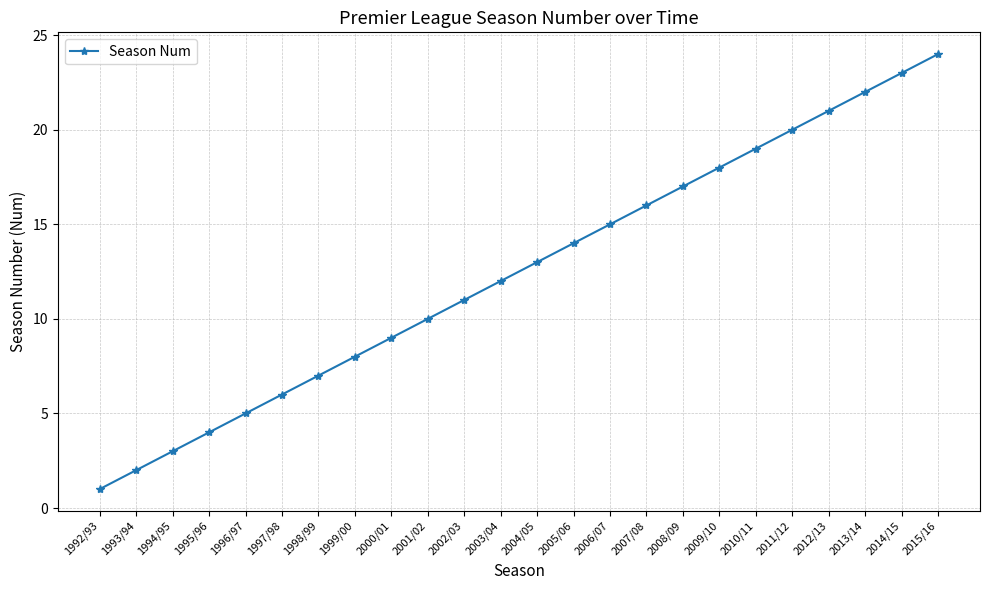

What is the greatest value displayed?

24